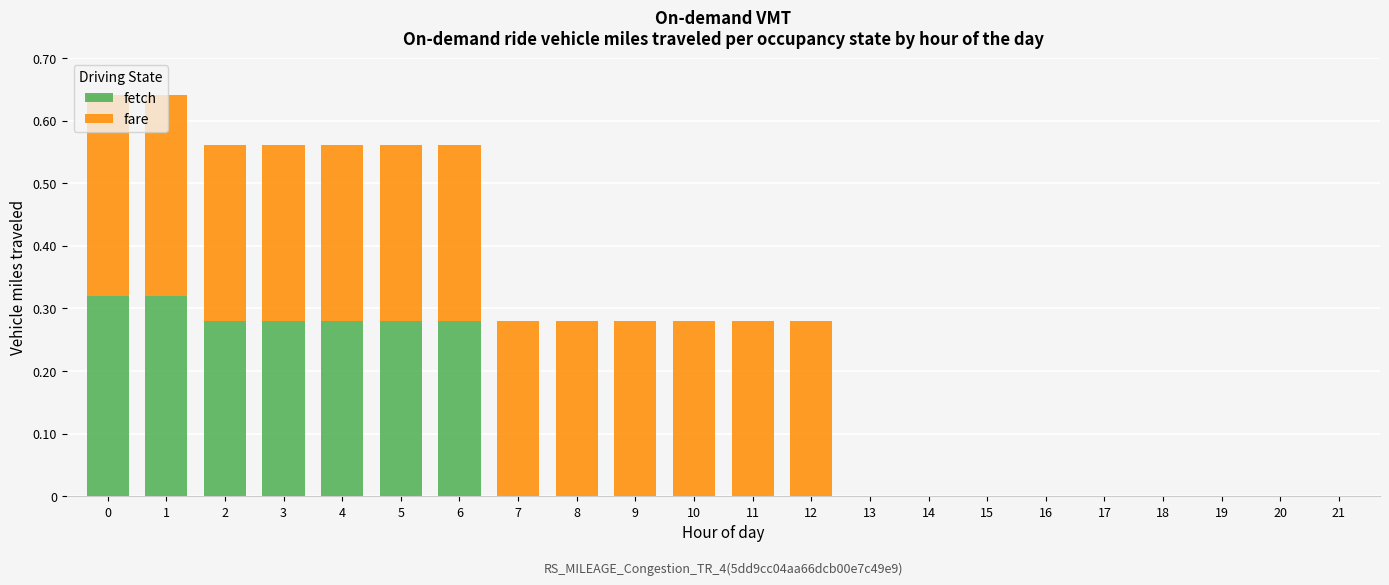

Count the number of data series in this chart.

2